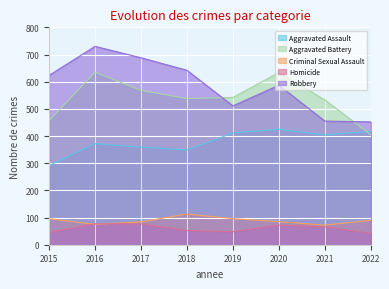

Rank the series by their maximum value, from lowest to highest.

Homicide, Criminal Sexual Assault, Aggravated Assault, Aggravated Battery, Robbery